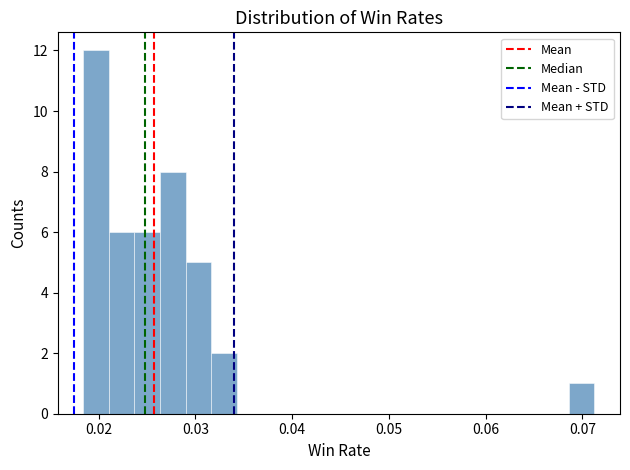

Read against the x-axis, roughly where is the centre of the tallest bar?

0.020